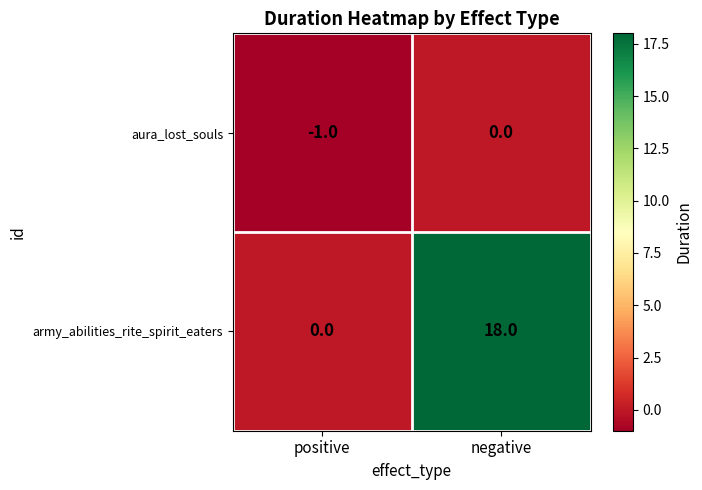

Which series has the largest total across all categories?

army_abilities_rite_spirit_eaters